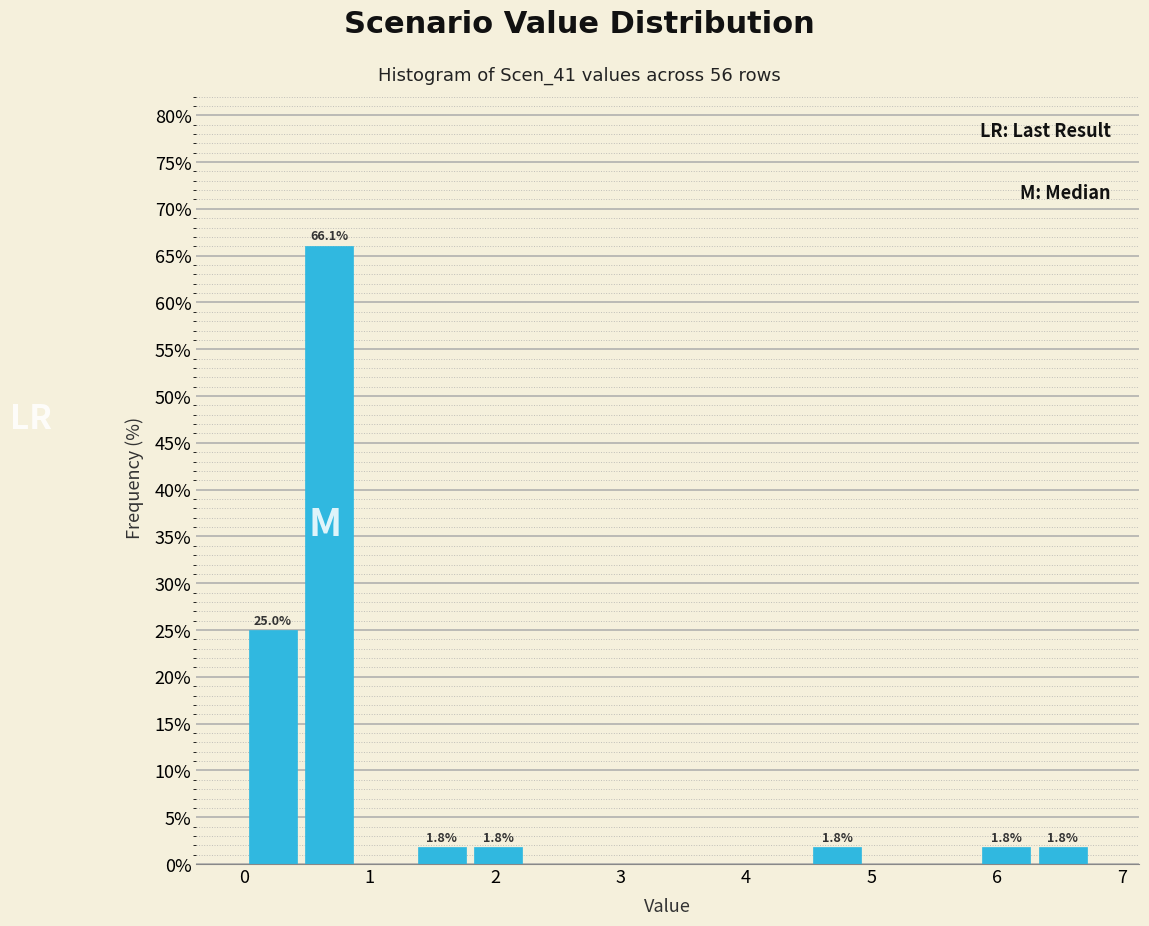

Which range on the x-axis has the tallest bar?

0.45 to 0.90